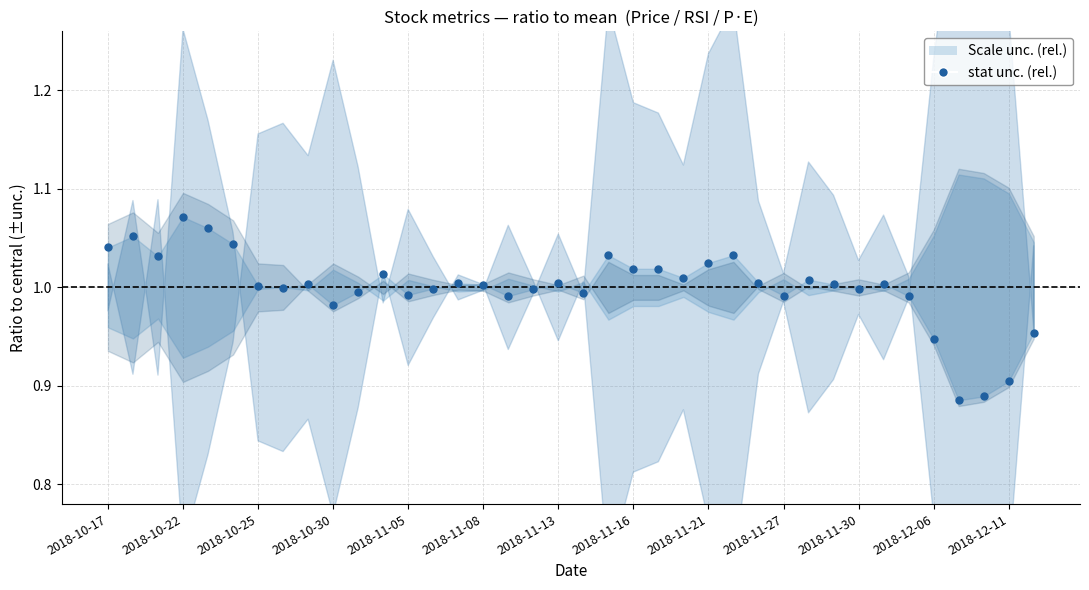

Is this an area chart (filled region under the line)?

No